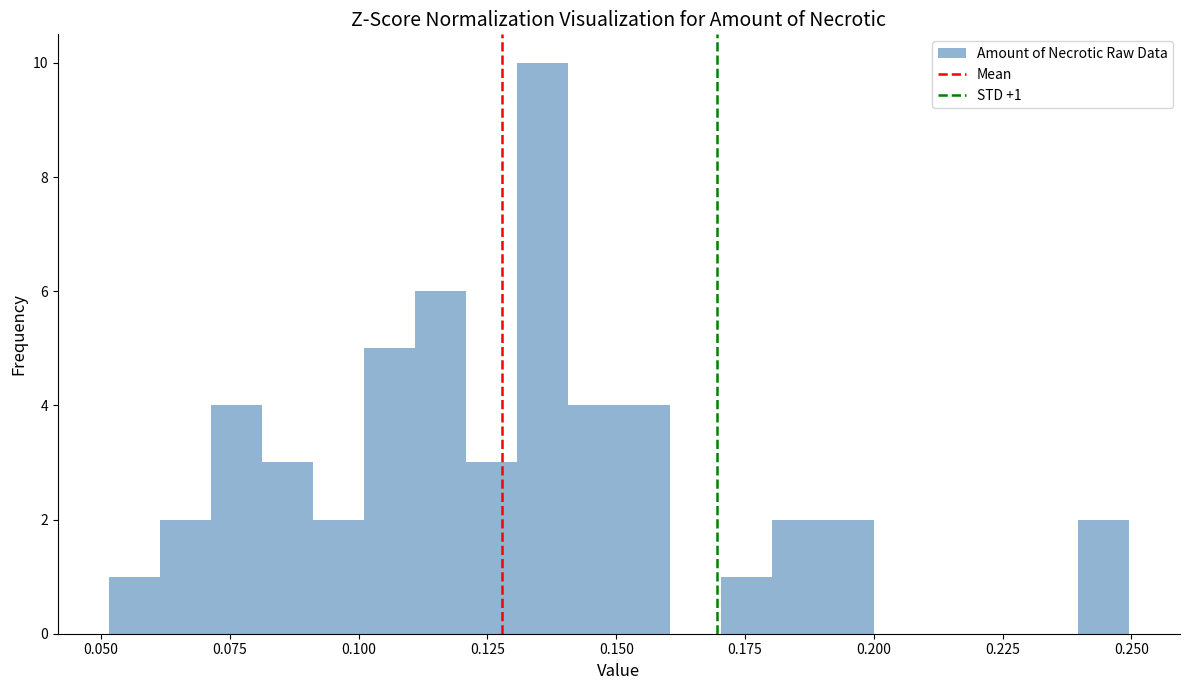

Read against the x-axis, roughly where is the centre of the tallest bar?

0.135